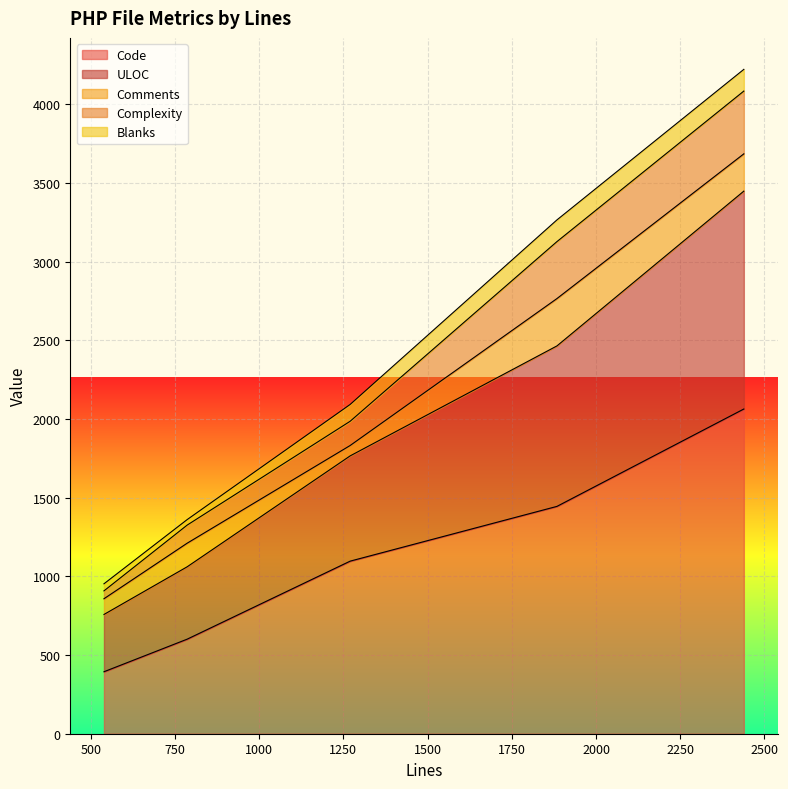

How many lines are shown in the chart?

5